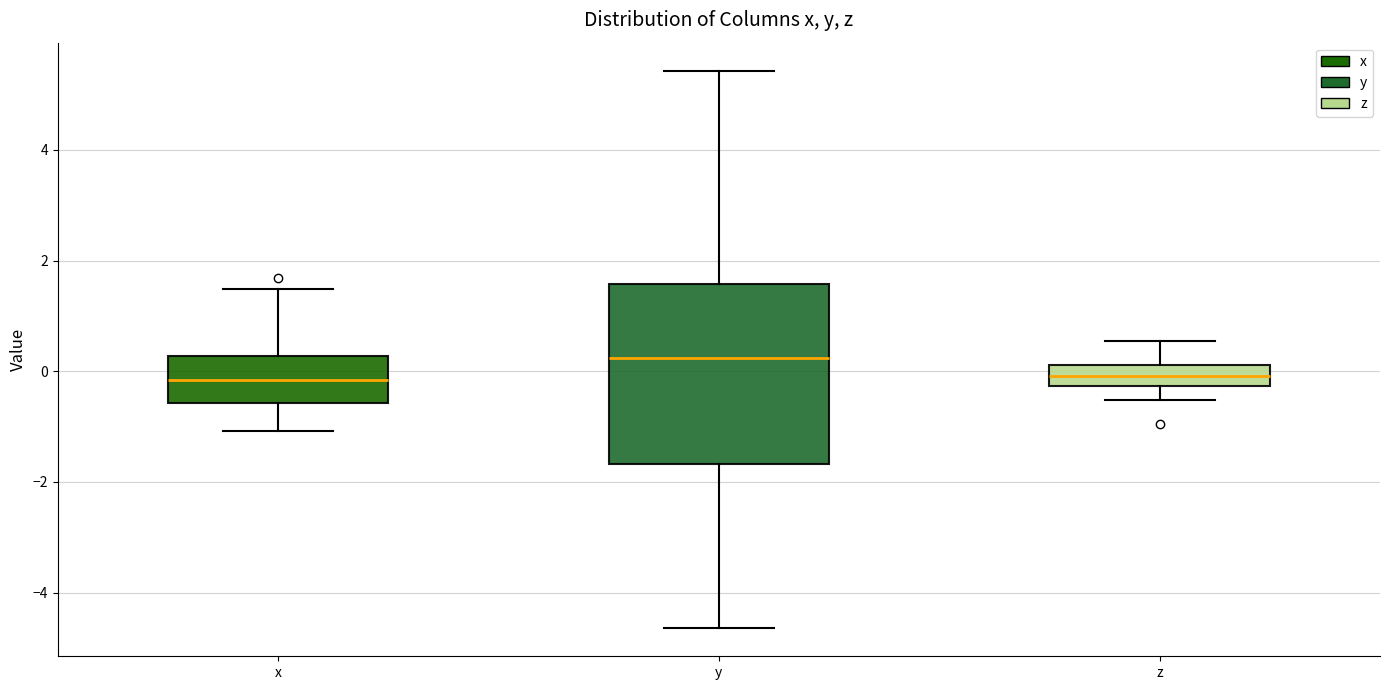

Which box's median line is the highest?

y